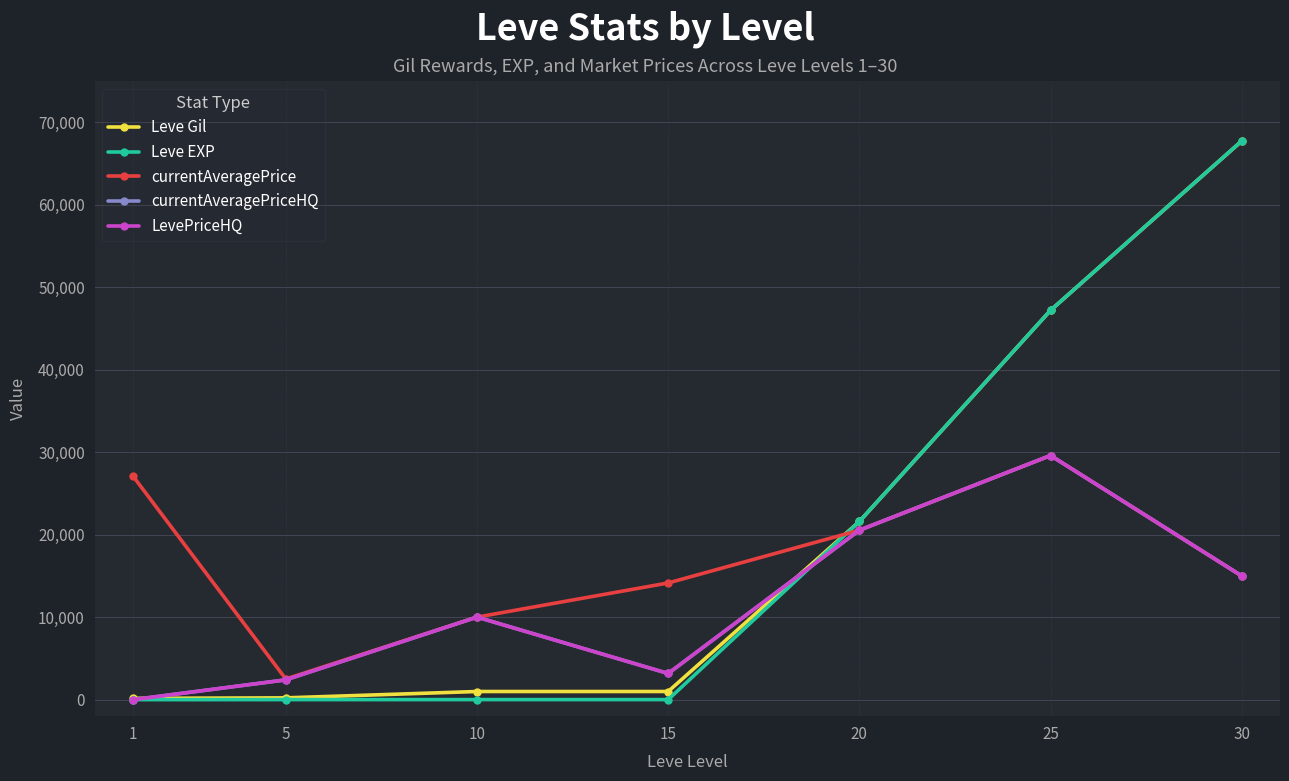

Which series has the largest total across all categories?

Leve Gil